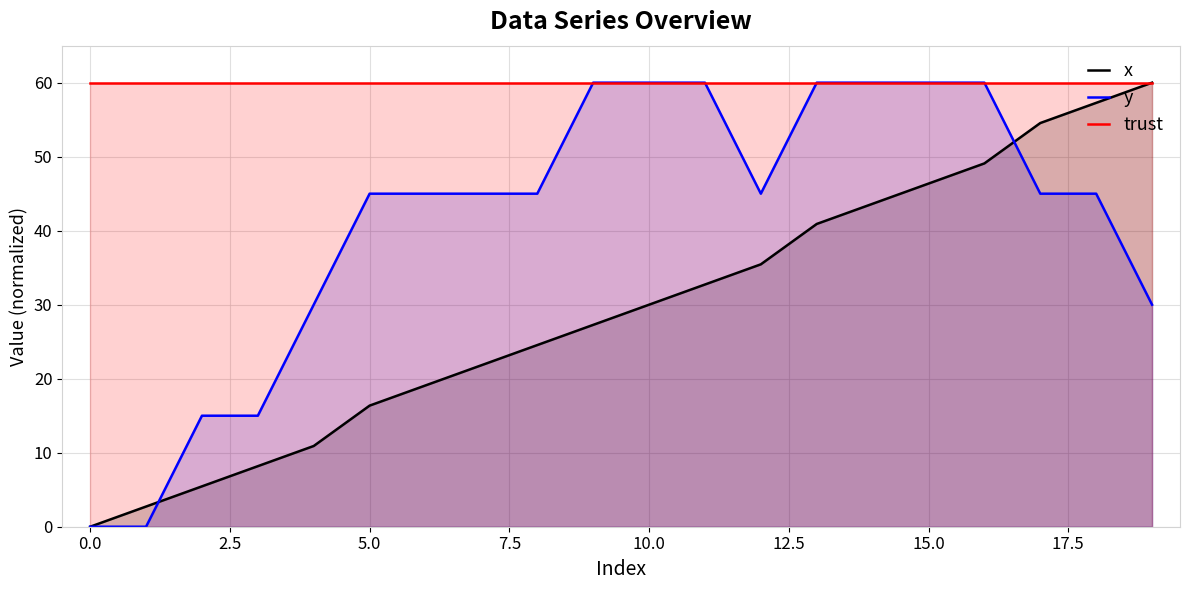

Does the chart display data point markers on the line(s)?

No